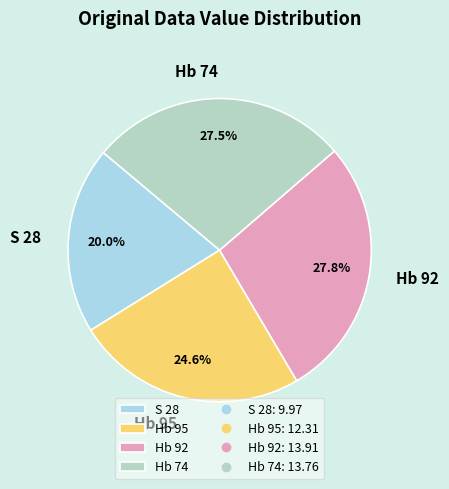

Do S 28 and Hb 92 together represent more than half of the pie?

No